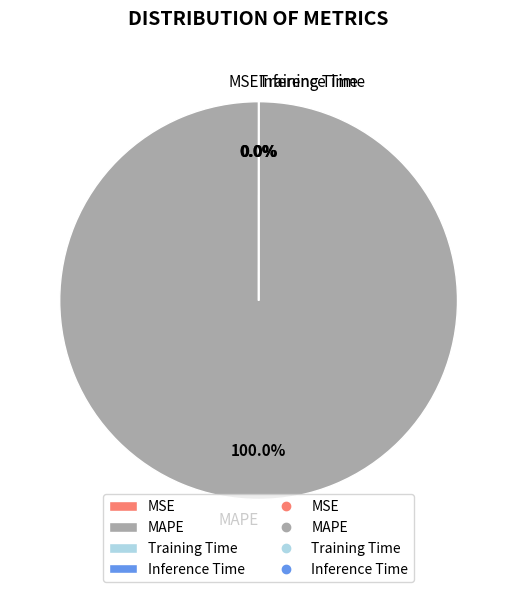

Is it true that MAPE is 100% of the pie?

True